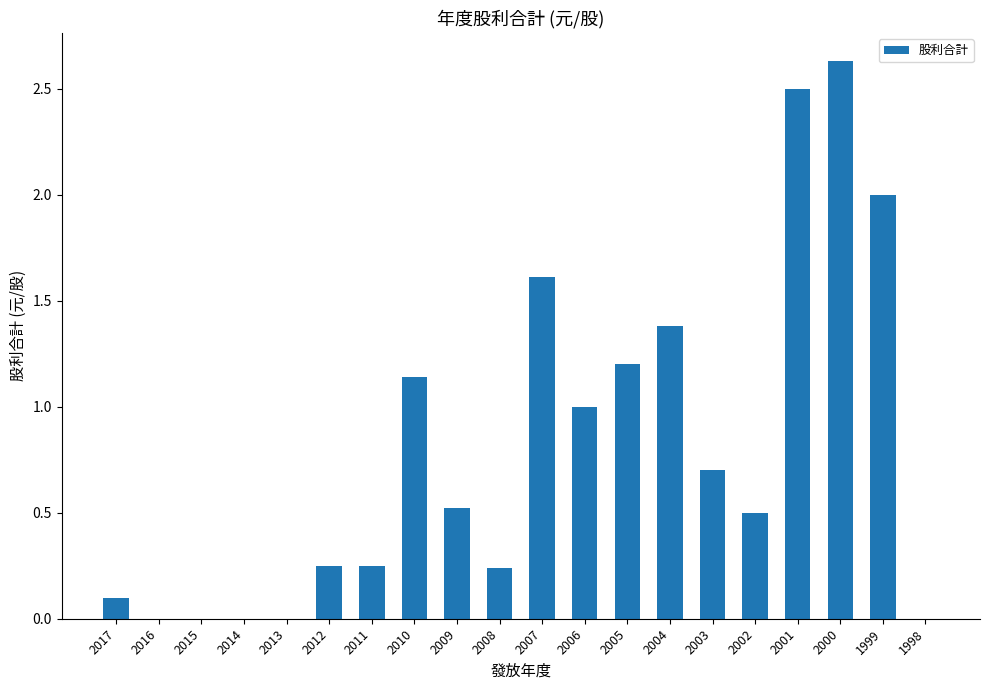

Which category has the highest value across all series?

2000